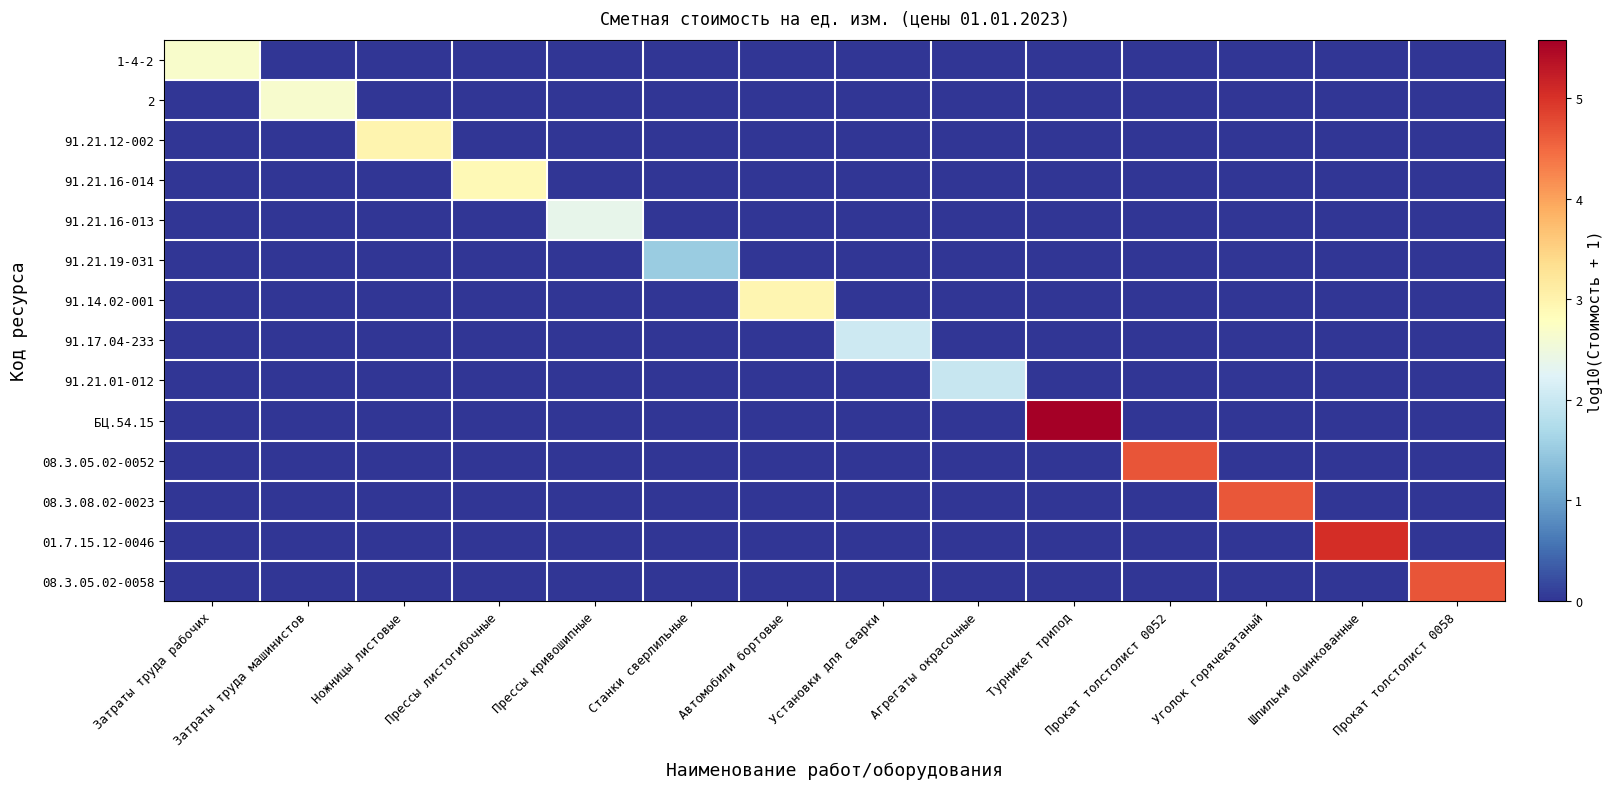

At Установки для сварки, list the series in order from largest to smallest.

91.17.04-233, 1-4-2, 2, 91.21.12-002, 91.21.16-014, 91.21.16-013, 91.21.19-031, 91.14.02-001, 91.21.01-012, БЦ.54.15, 08.3.05.02-0052, 08.3.08.02-0023, 01.7.15.12-0046, 08.3.05.02-0058